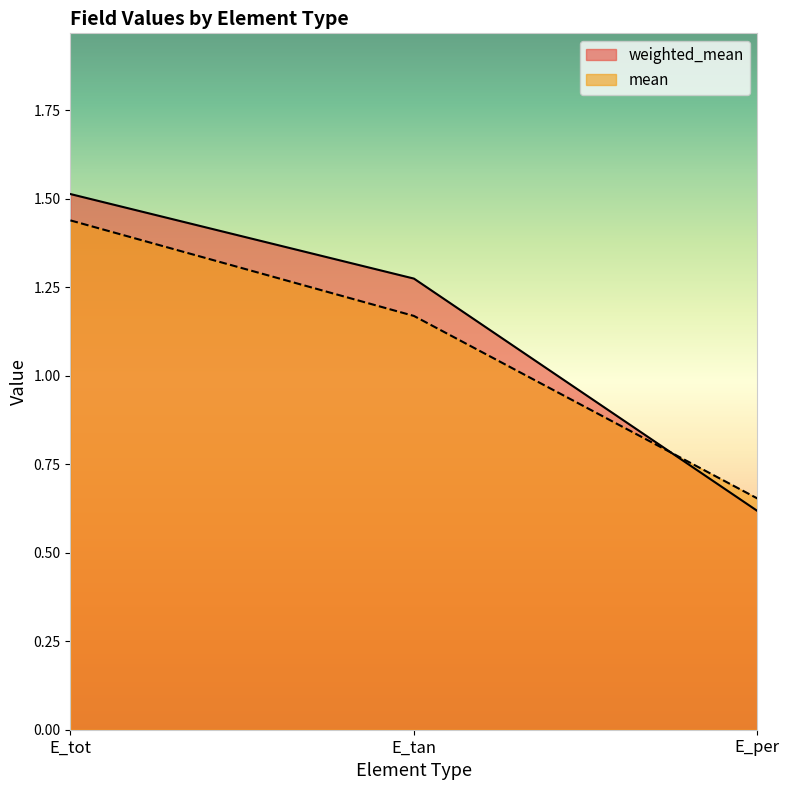

What is the minimum value shown in the chart?

0.6